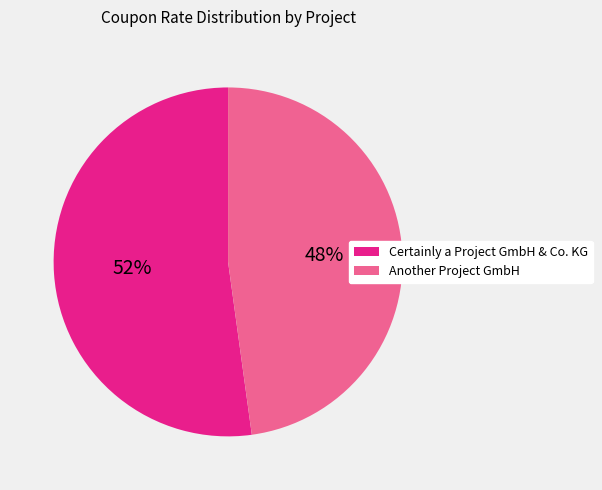

Count the number of slices in the pie.

2